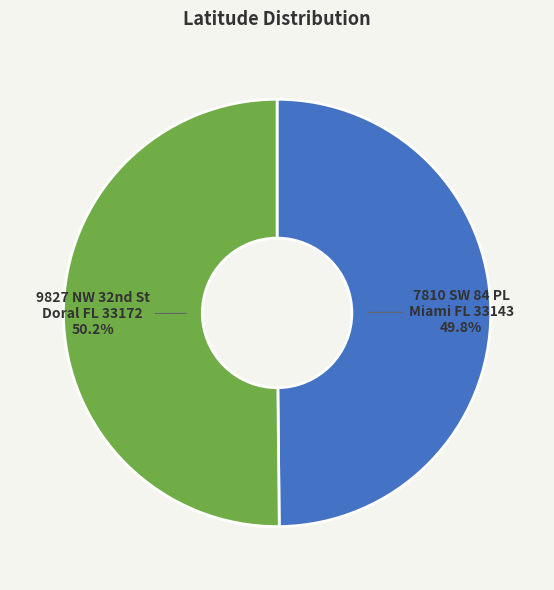

Is there a majority slice in this chart?

Yes